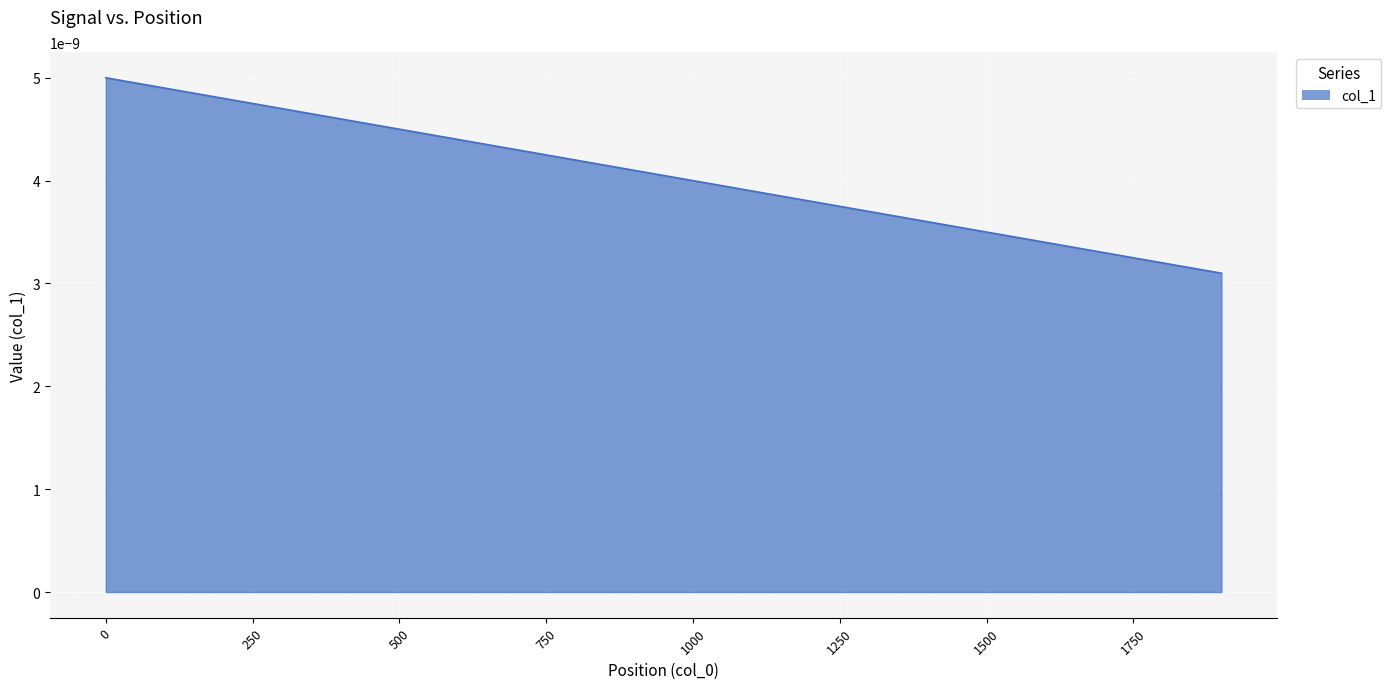

Does the chart have visible grid lines?

Yes